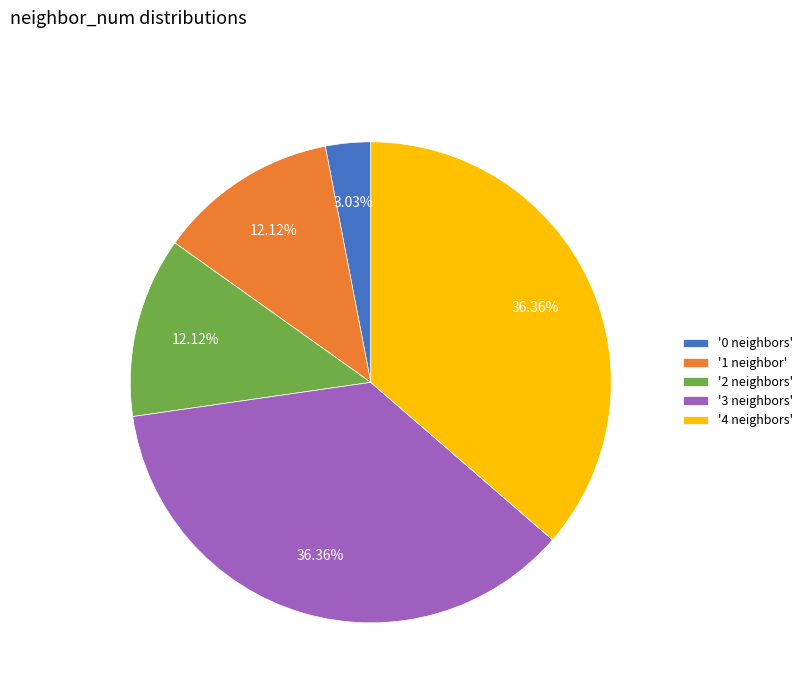

What is the ratio of the value at '2 neighbors' to the value at '1 neighbor'?

1.0